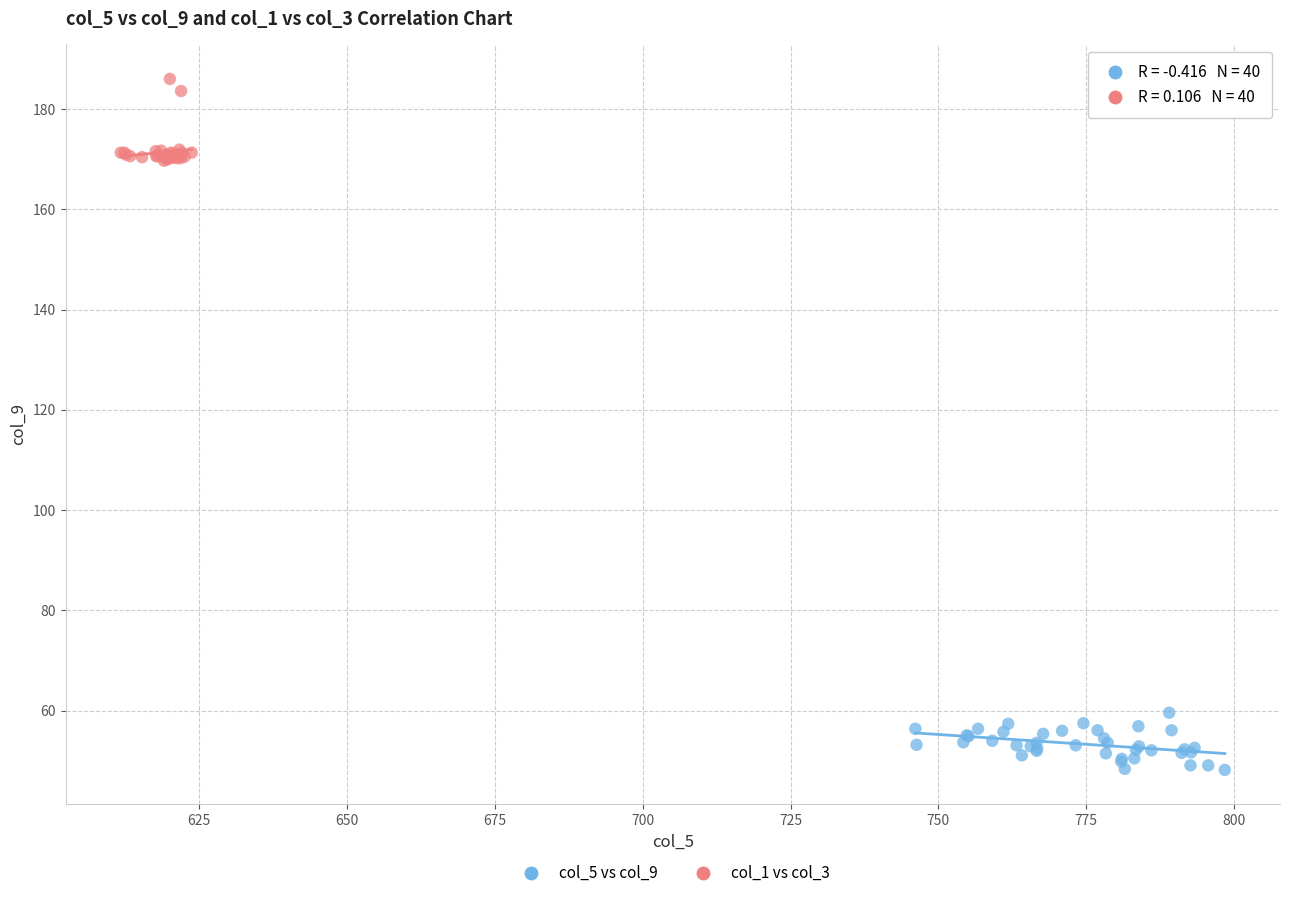

Which series reaches the maximum Y coordinate?

col_1 vs col_3